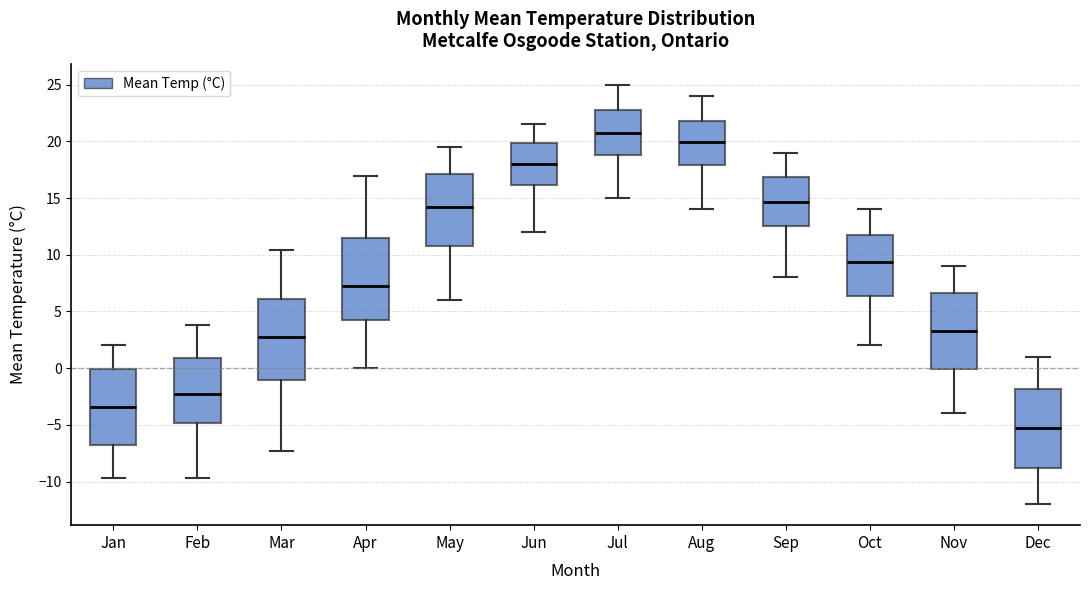

Which box has the lowest median line?

Dec